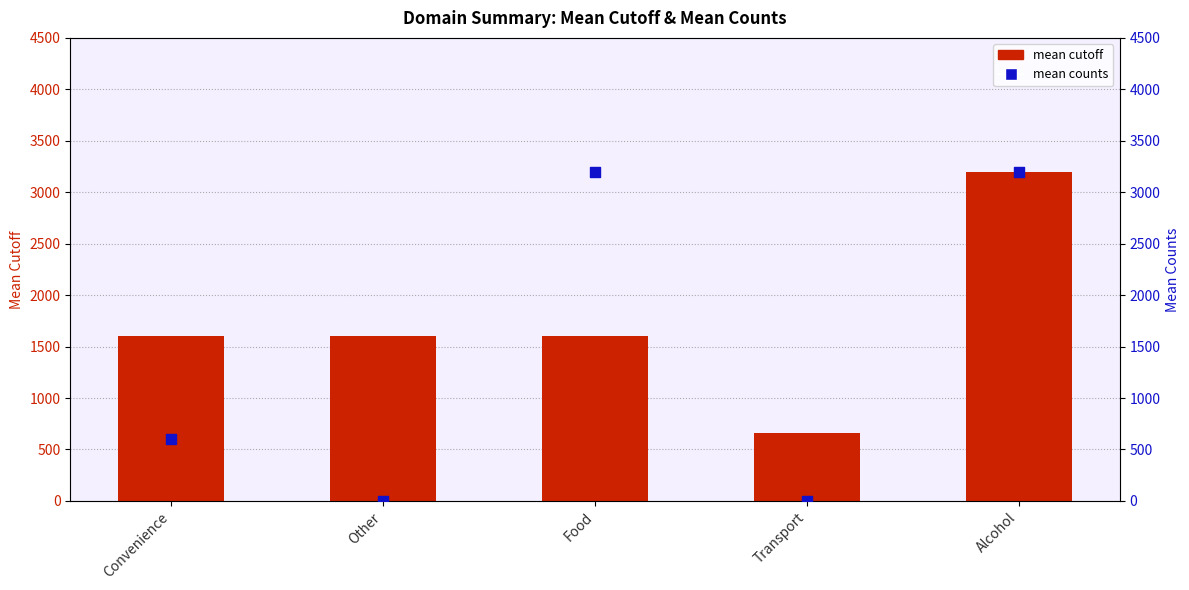

Which series contains the lowest Y value?

mean counts